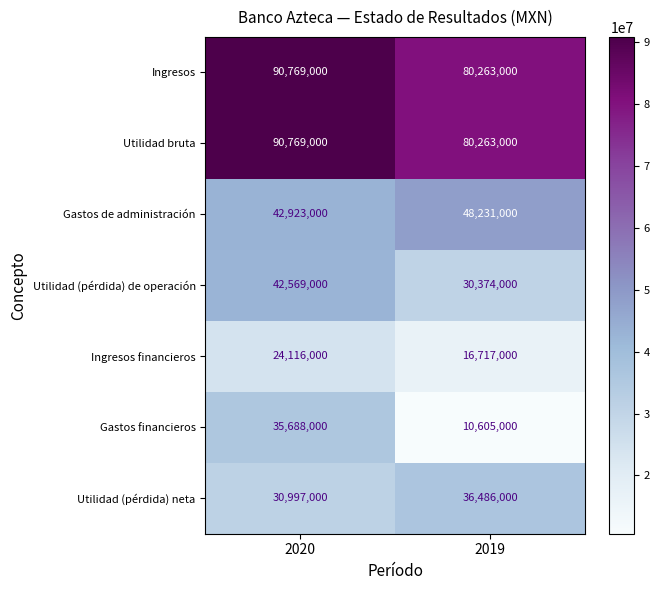

Which label corresponds to the largest value in the chart?

2020